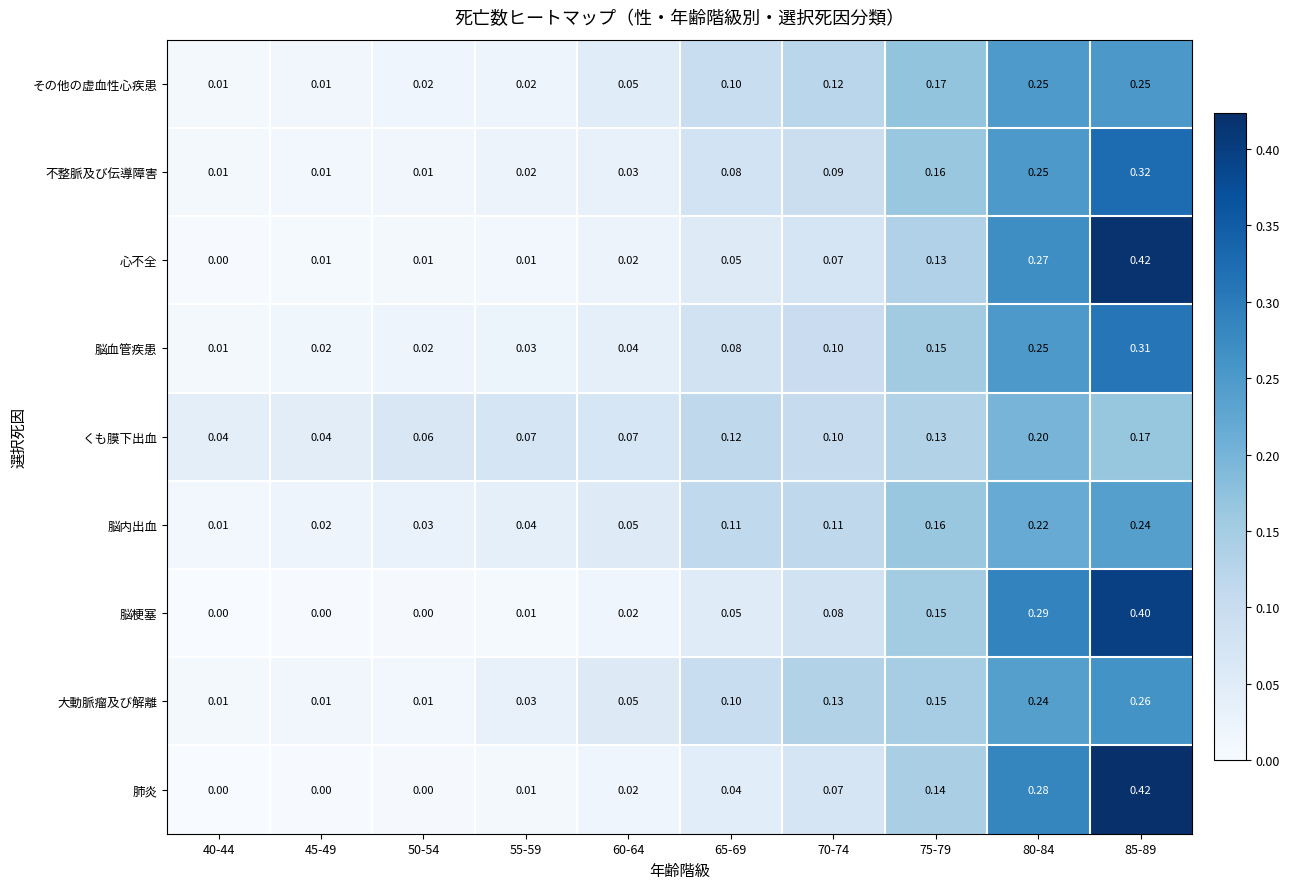

Between 45-49 and 75-79, which series saw the biggest shift?

その他の虚血性心疾患